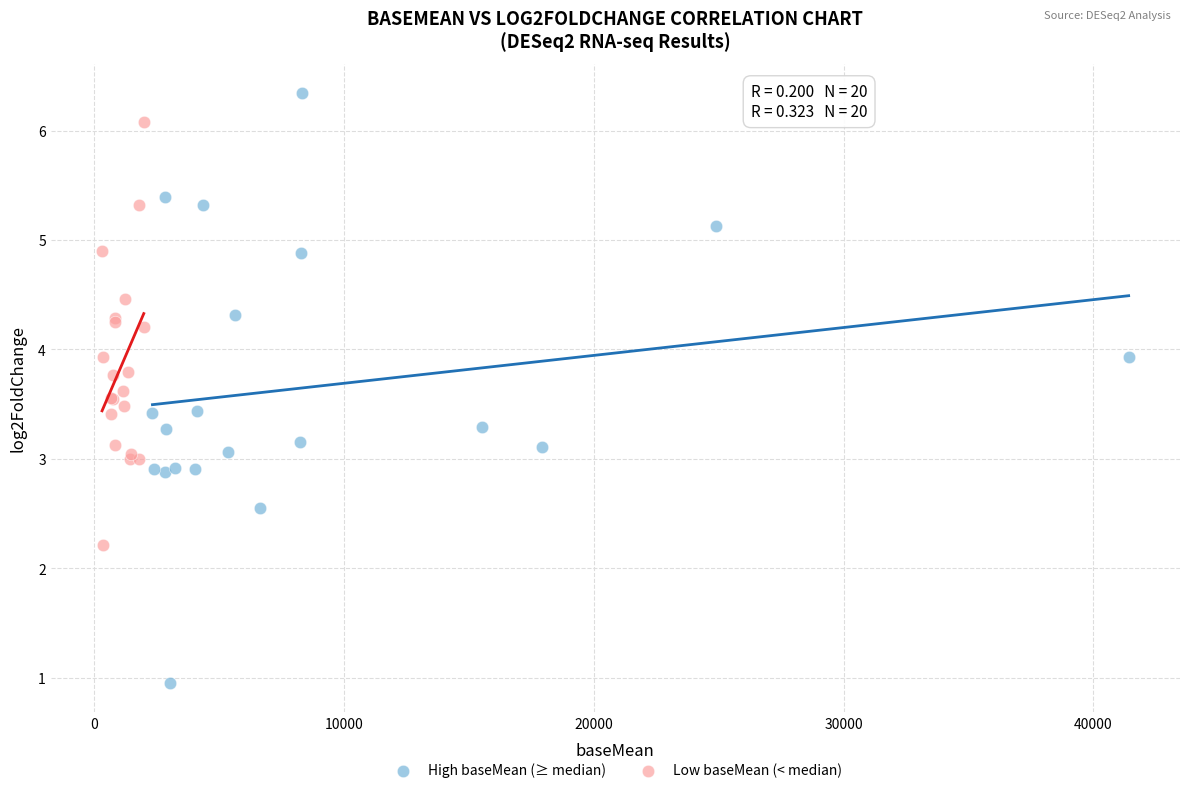

Which series contains the highest Y value?

High baseMean (≥ median)